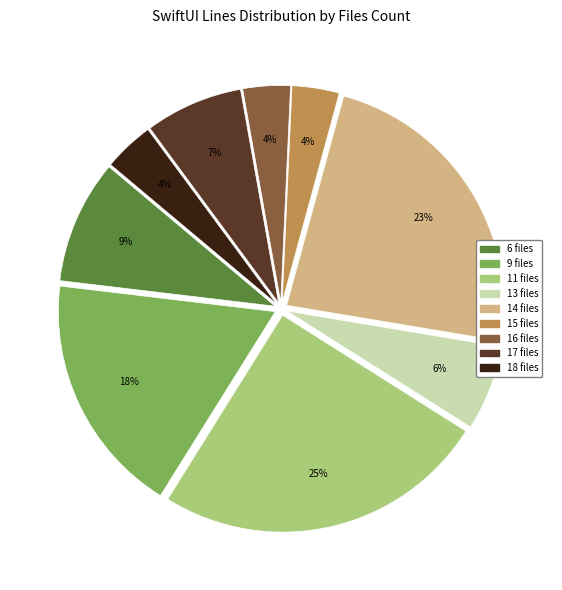

Is there any slice that represents more than half of the pie?

No